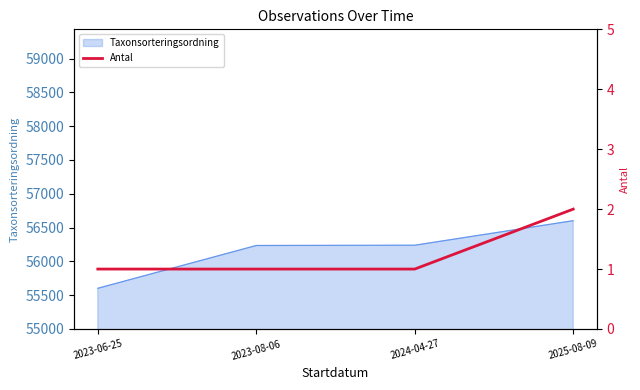

What position from the right is 2025-08-09?

1